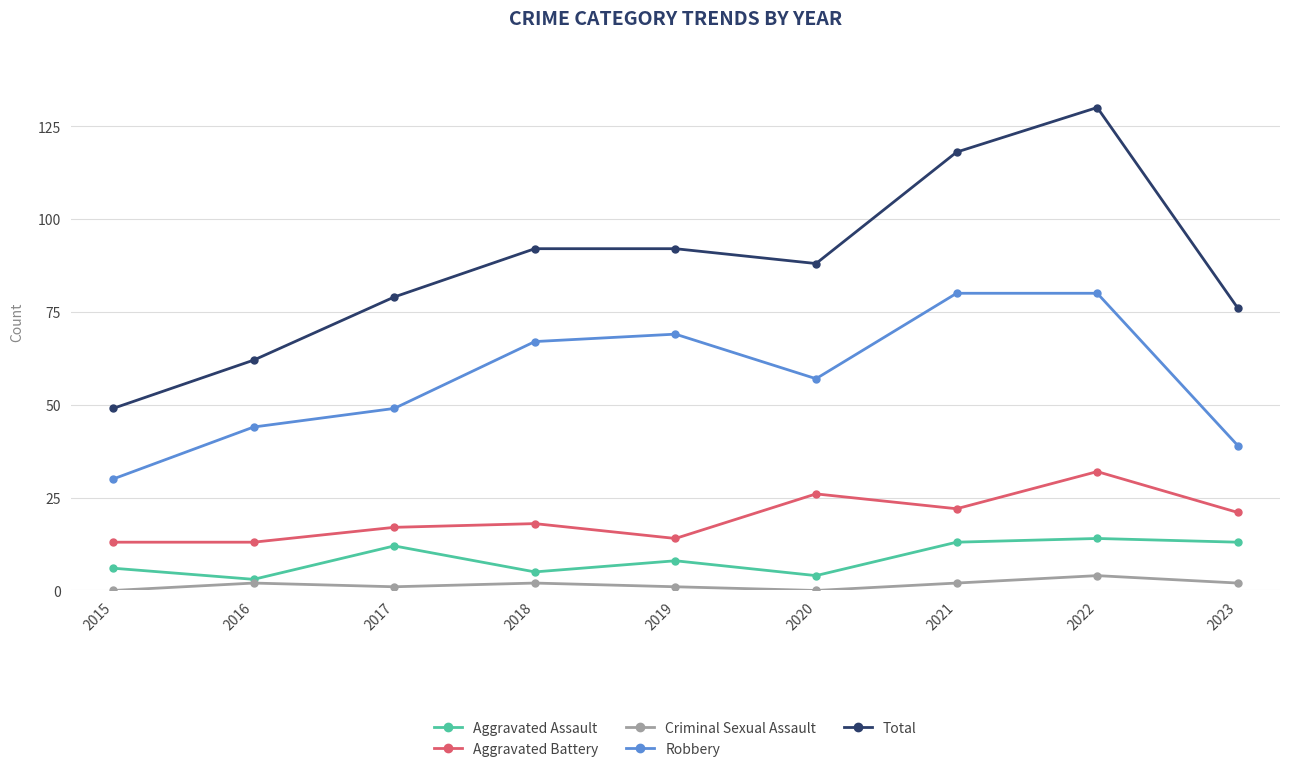

Reading right to left, what are all the values shown in this chart?

Aggravated Assault: 13	14	13	4	8	5	12	3	6
Aggravated Battery: 21	32	22	26	14	18	17	13	13
Criminal Sexual Assault: 2	4	2	0	1	2	1	2	0
Robbery: 39	80	80	57	69	67	49	44	30
Total: 76	130	118	88	92	92	79	62	49